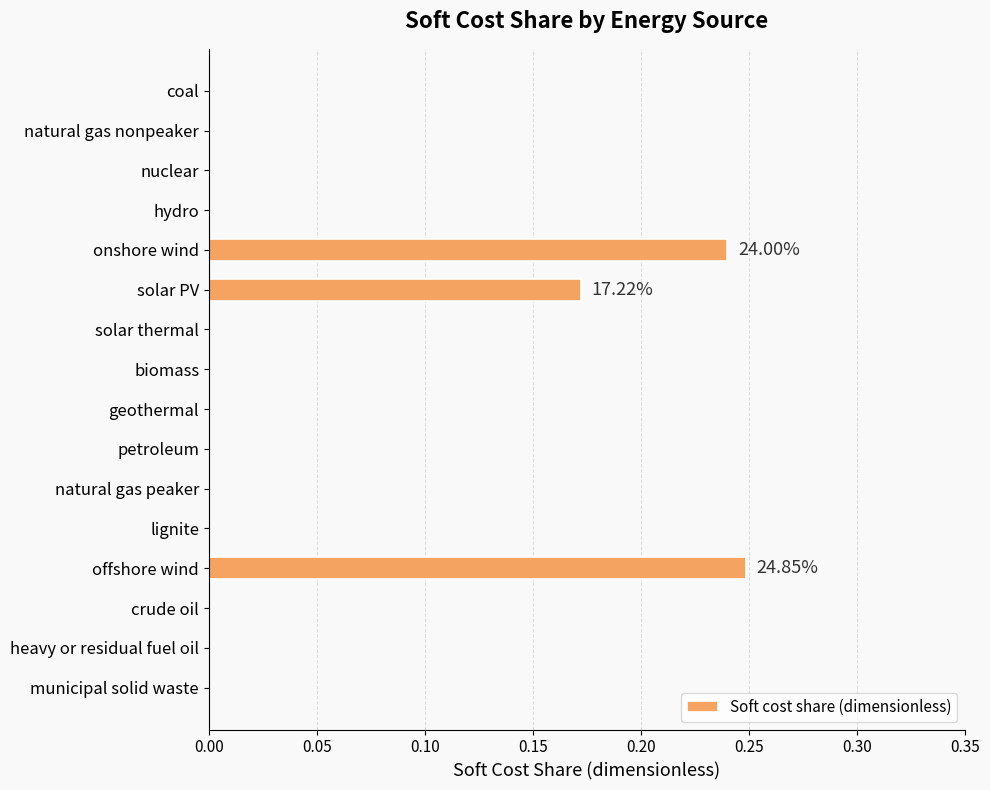

At which category does the chart reach its peak across all series?

offshore wind